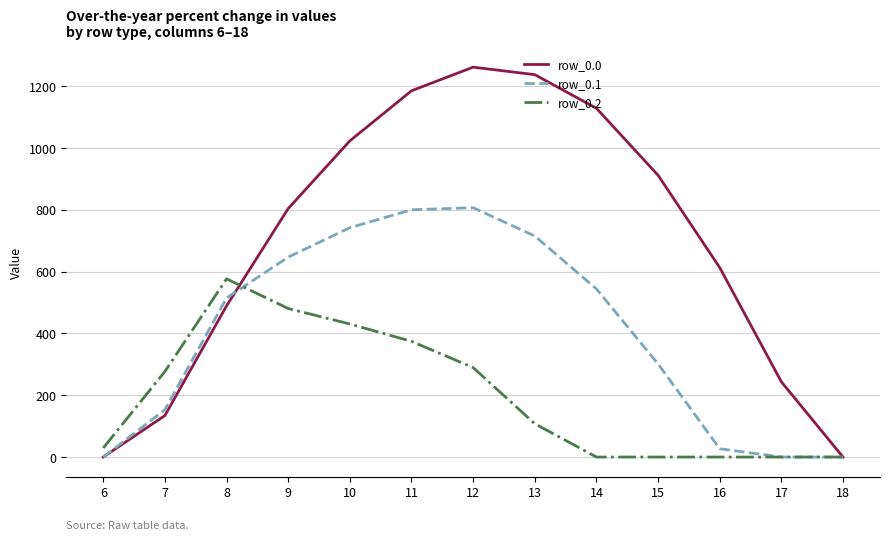

Reading left to right, extract all data points from this chart.

row_0.0: 0.0	134.3	489.3	804.0	1023.2	1185.2	1261.6	1237.4	1128.6	911.8	613.0	243.5	0.0
row_0.1: 0.0	153.2	514.8	646.9	742.1	800.2	806.9	715.3	544.1	301.4	26.8	0.0	0.0
row_0.2: 29.3	276.9	576.6	480.7	430.5	374.4	289.5	107.8	0.0	0.0	0.0	0.0	0.0